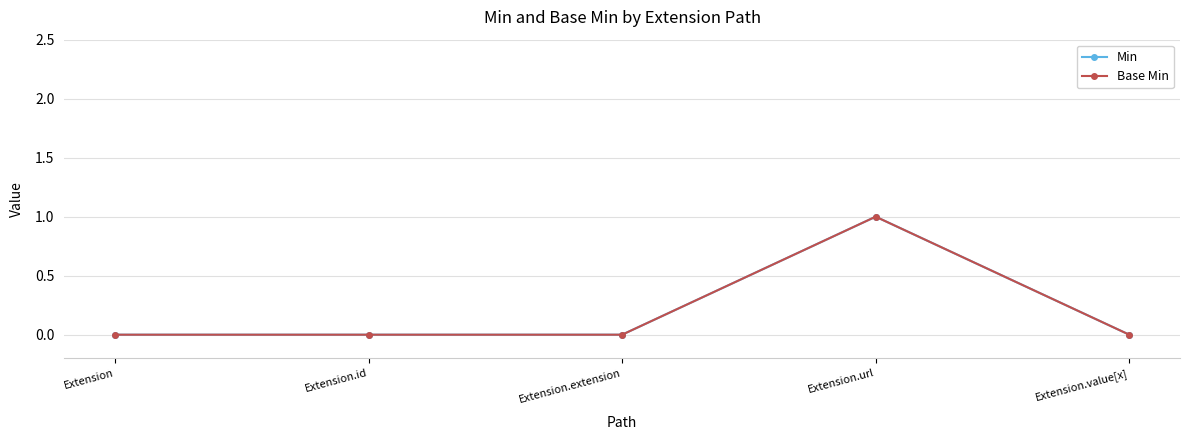

True or false: Min and Base Min intersect in this chart.

False